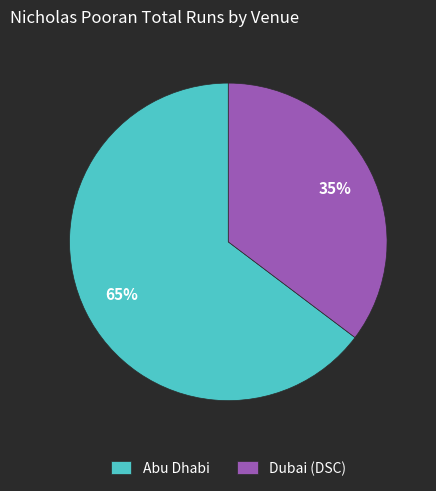

What percentage is the Abu Dhabi slice, to the nearest percent?

65%